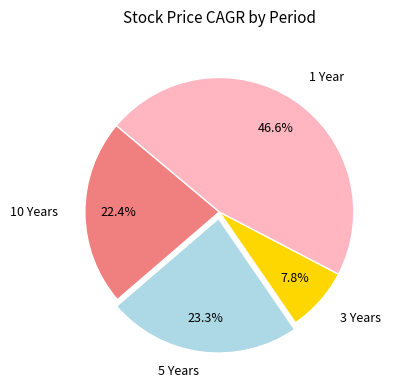

How many slices are in this pie chart?

4